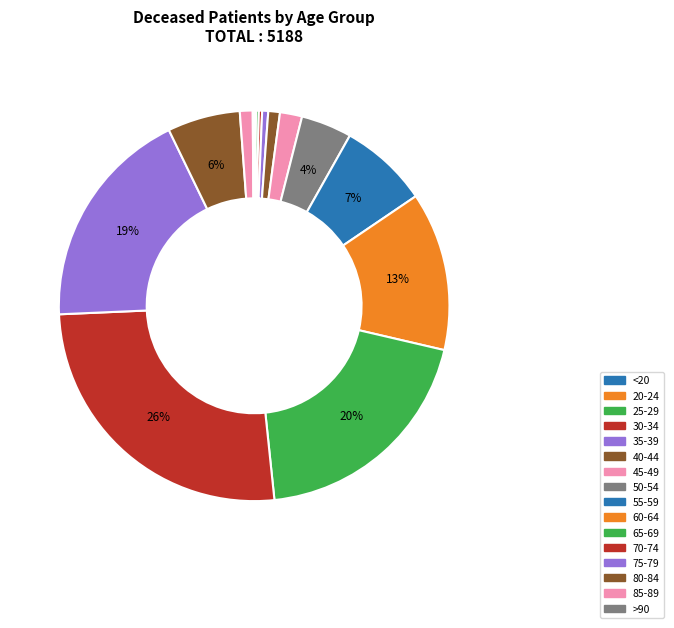

Which slice is the largest?

70-74